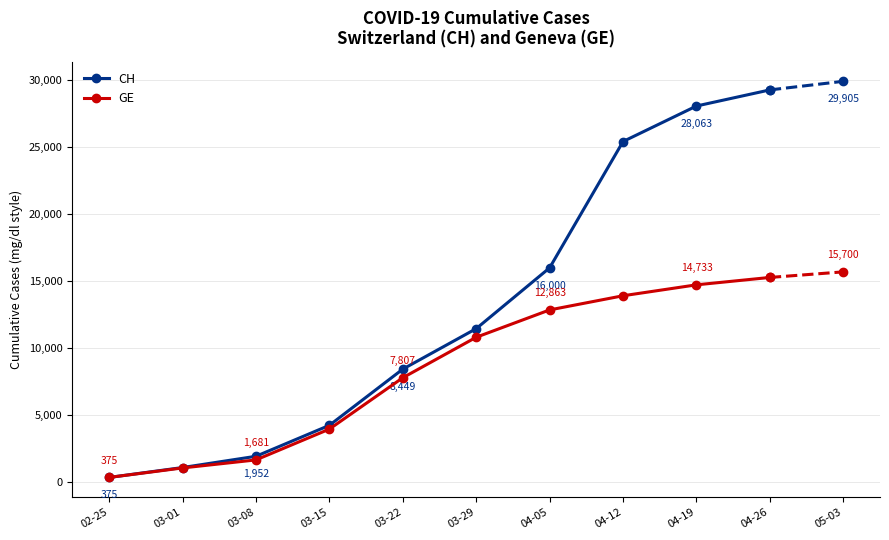

Does the chart display data point markers on the line(s)?

Yes